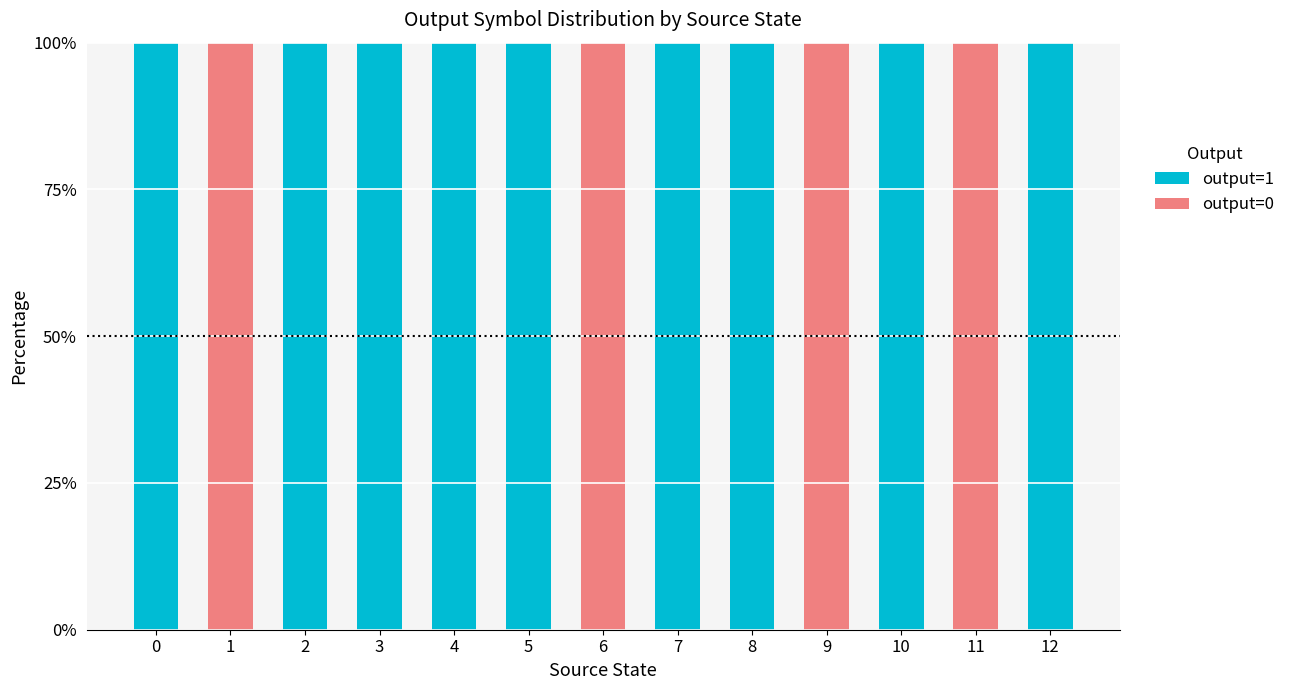

What is the maximum value for output=1?

100